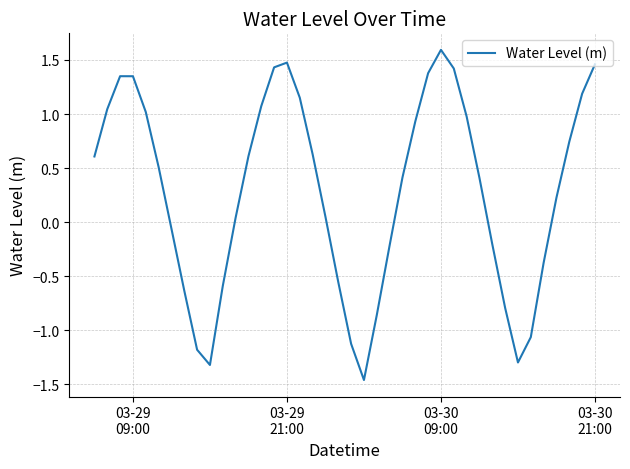

What is the difference between the maximum and minimum values?

3.1